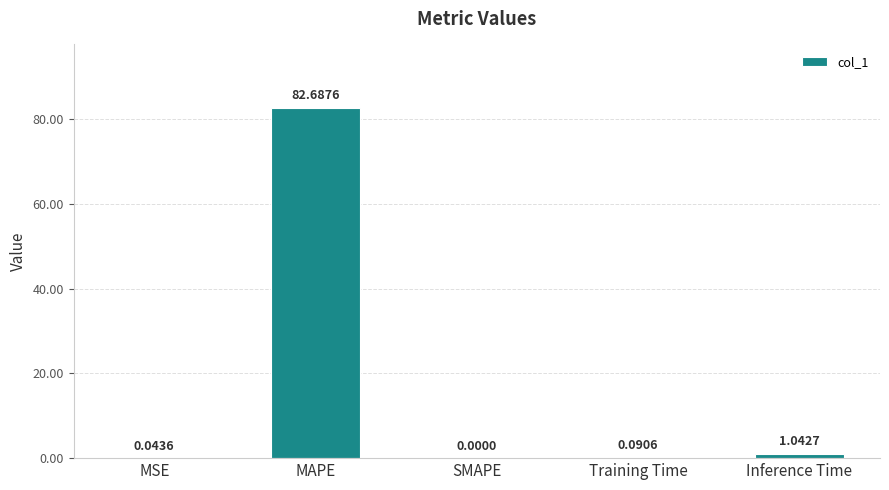

At which category does the chart reach its peak across all series?

MAPE